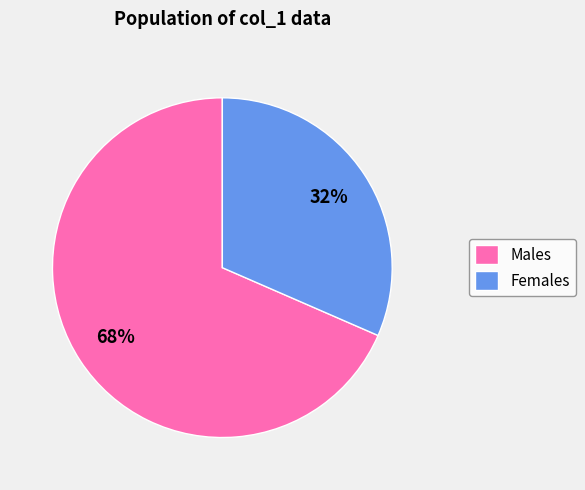

Count the number of slices in the pie.

2